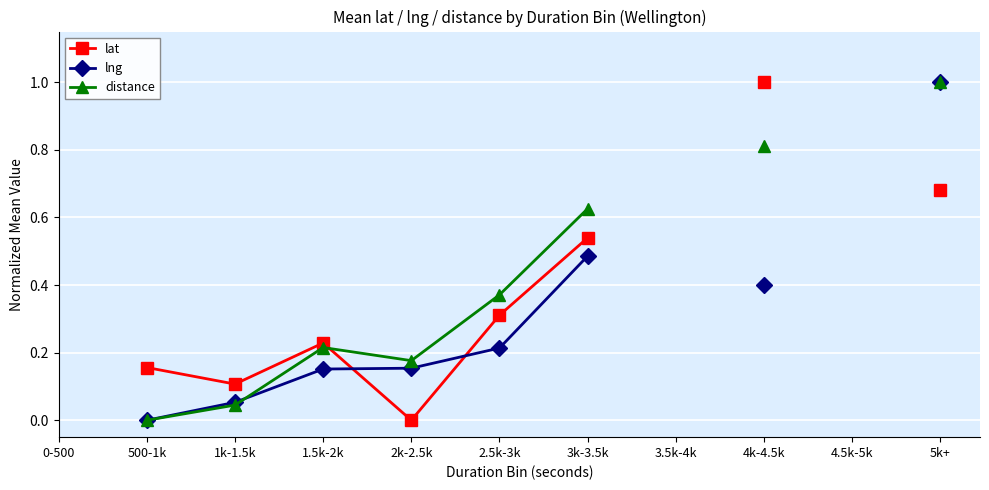

Rank the series at 4k-4.5k from highest to lowest value.

lat, distance, lng